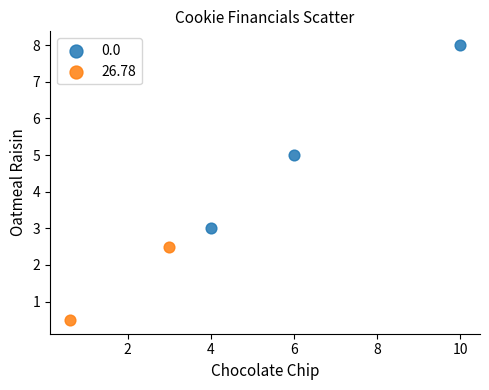

Which series reaches the maximum Y coordinate?

0.0